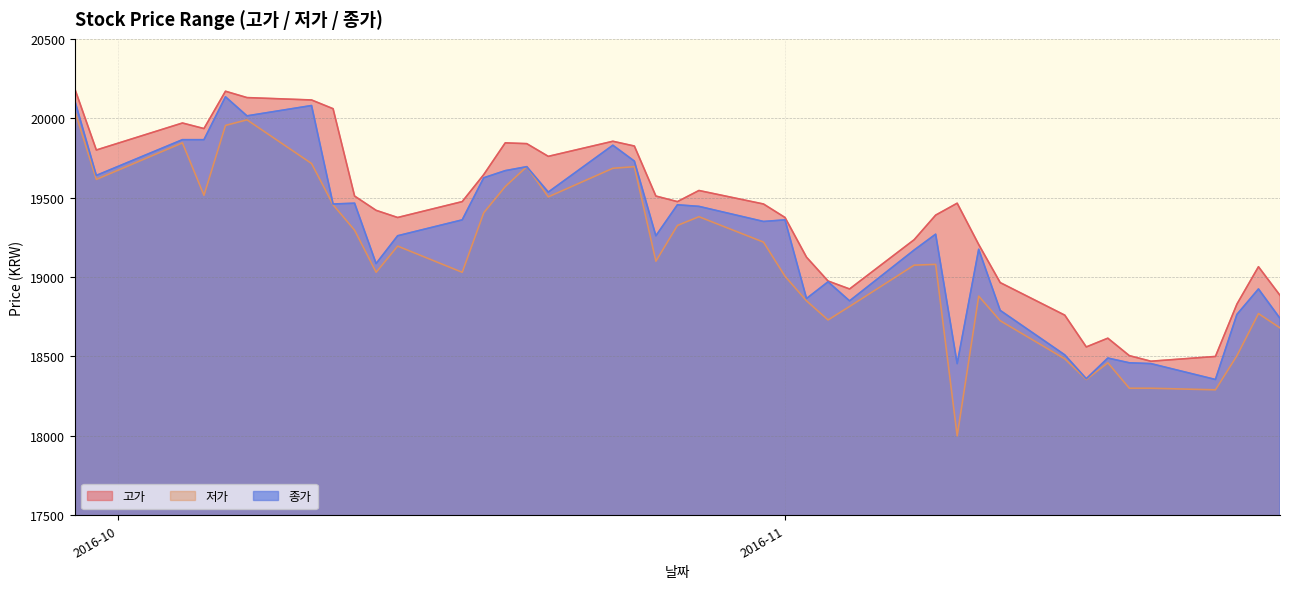

Is the value of 저가 at 2016-10-27 greater than the value of 고가 at 2016-11-08?

No